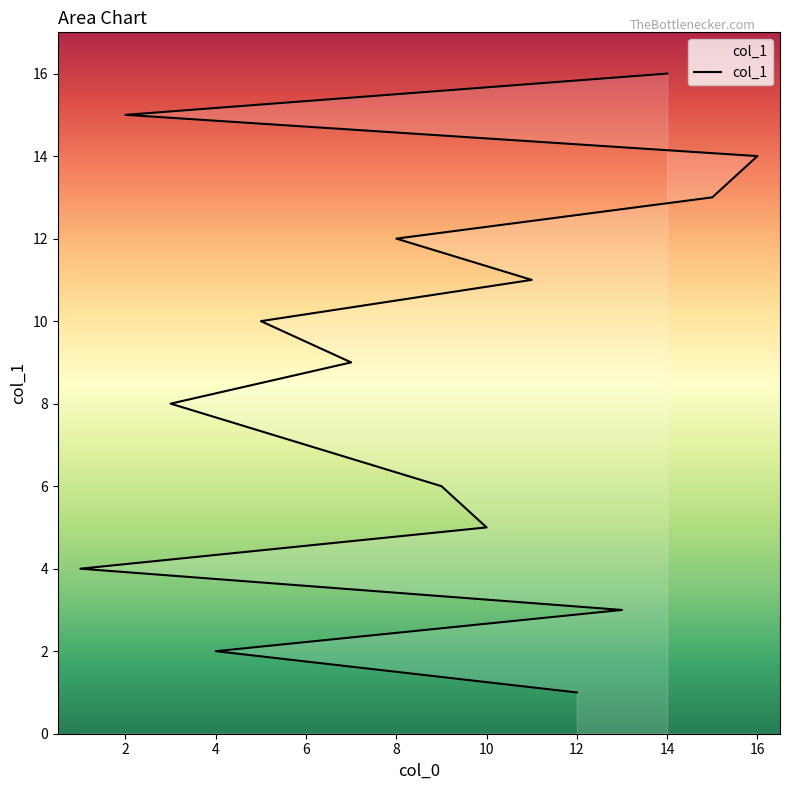

What is the value of the 7th point from the left?

7